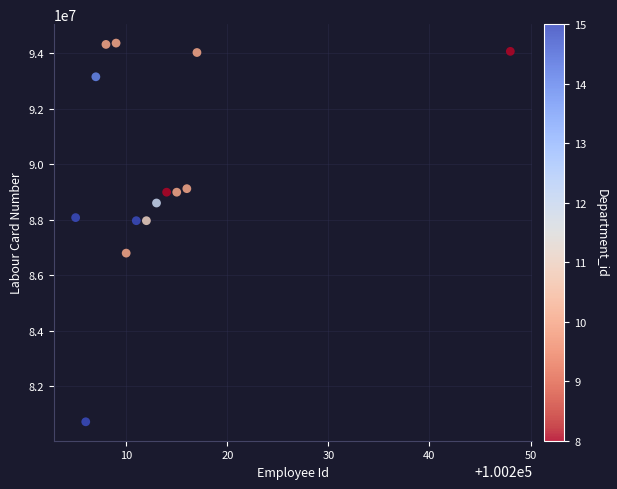

What is the range of X values (max minus min)?

43